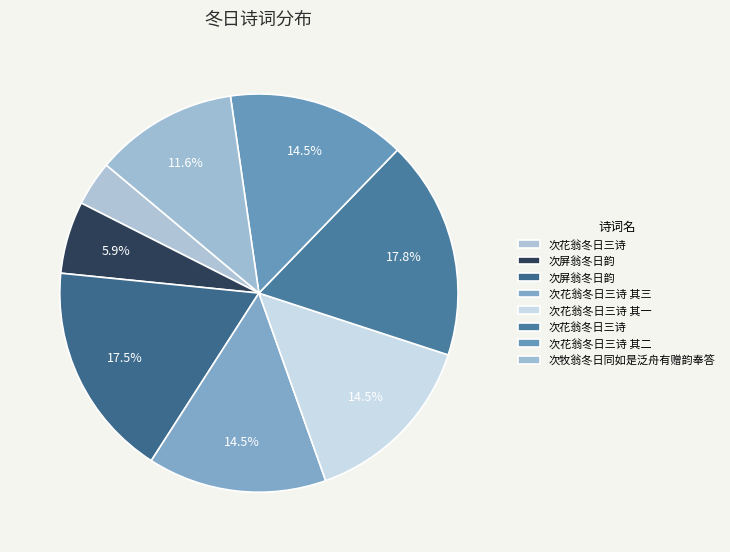

How many segments does this pie chart have?

8